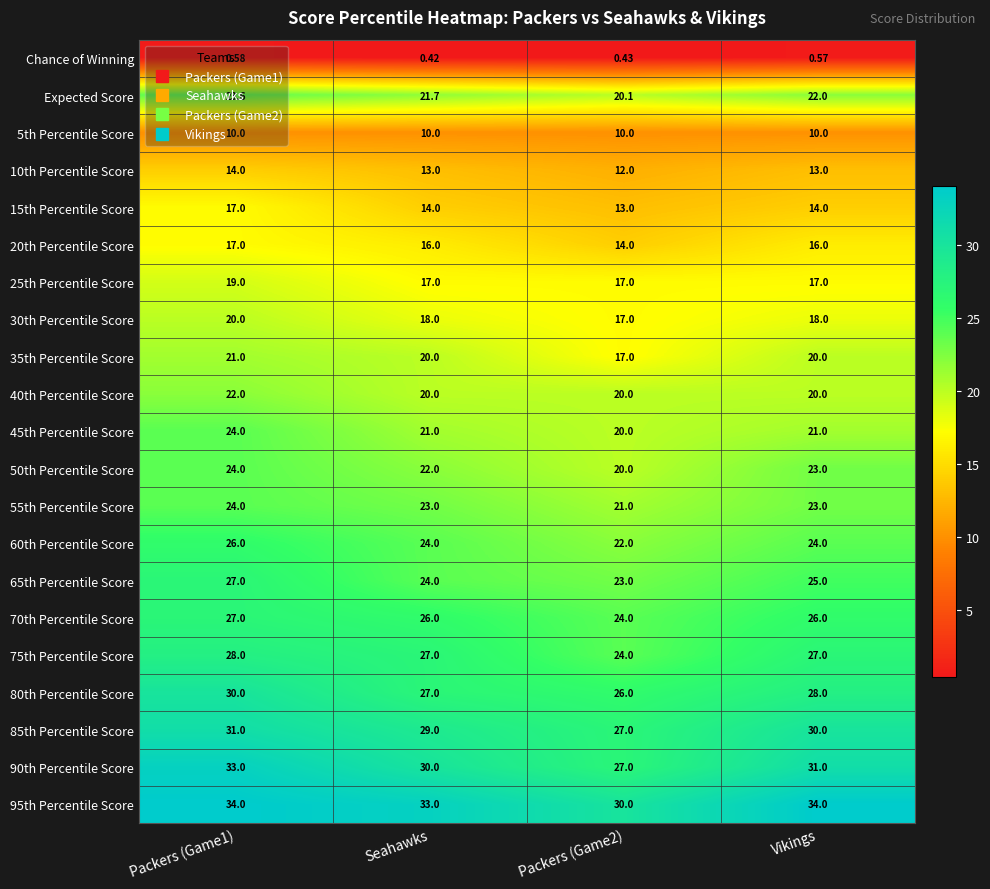

Is the value of 50th Percentile Score at Vikings greater than the value of 15th Percentile Score at Vikings?

Yes